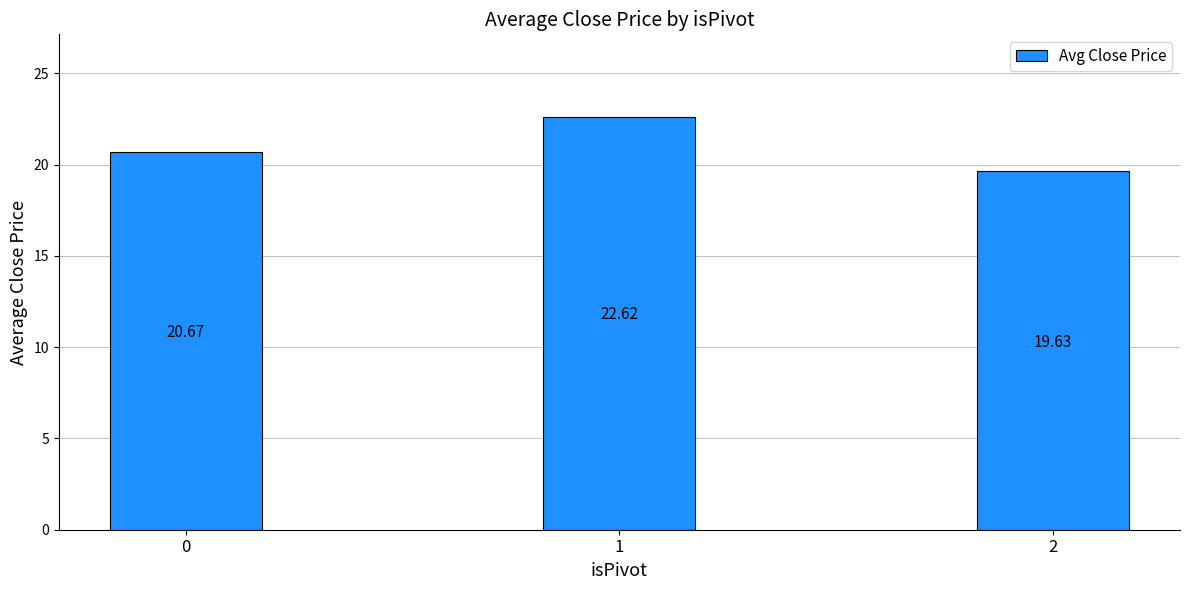

Which has a higher value, 2 or 1?

1